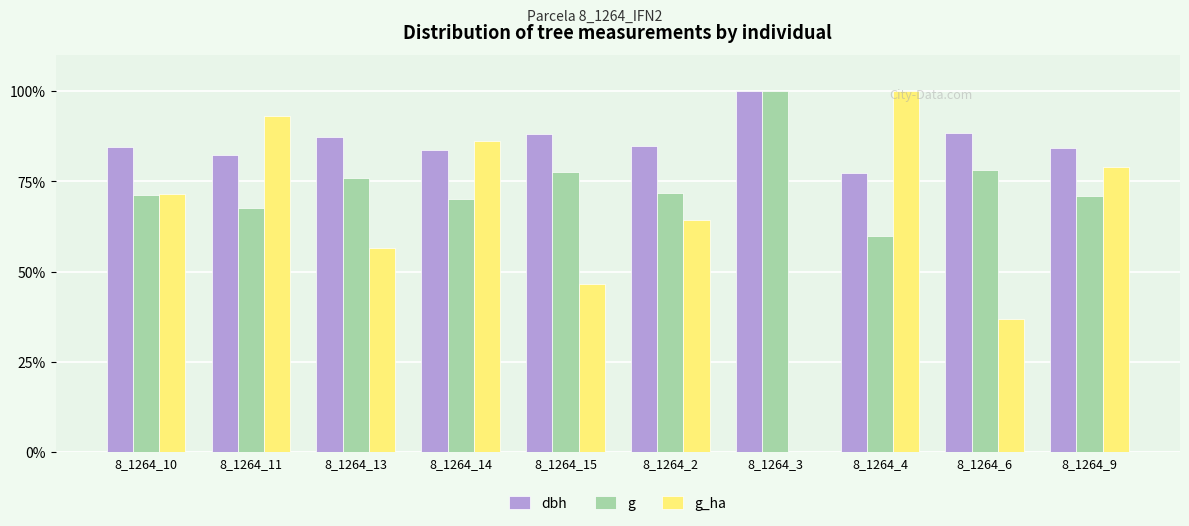

How many series are shown in this chart?

3